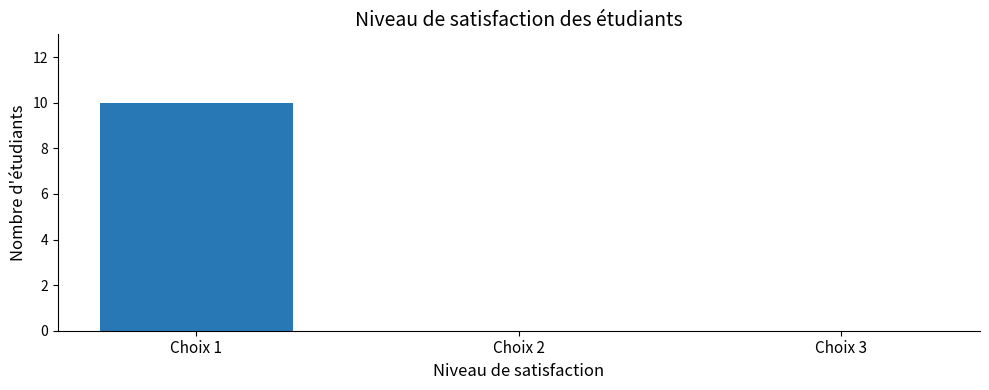

Is it true that the value at Choix 2 is 0?

True